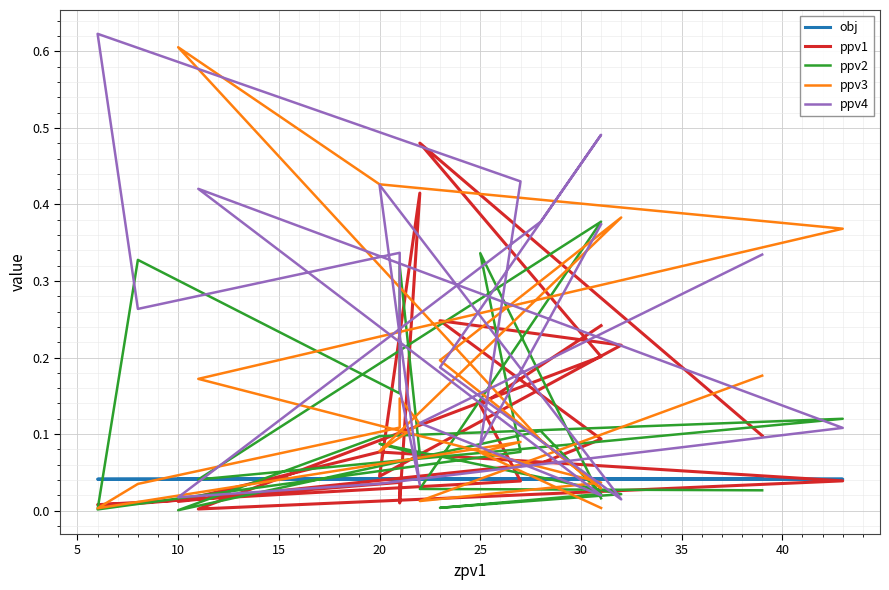

Which has a higher value, 10 or 20?

10